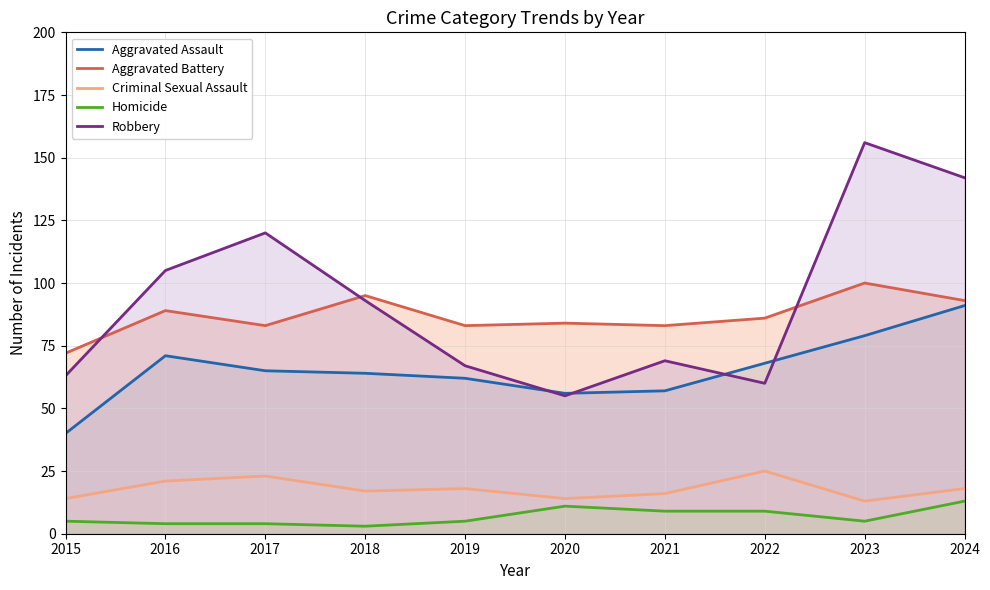

Which has a higher value, 2018 or 2015?

2018